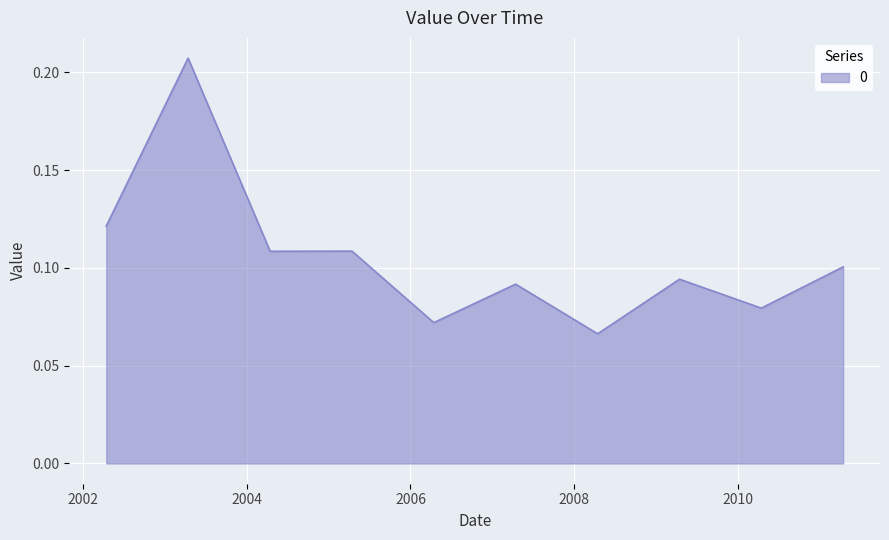

Which category has the highest value across all series?

2003-04-15